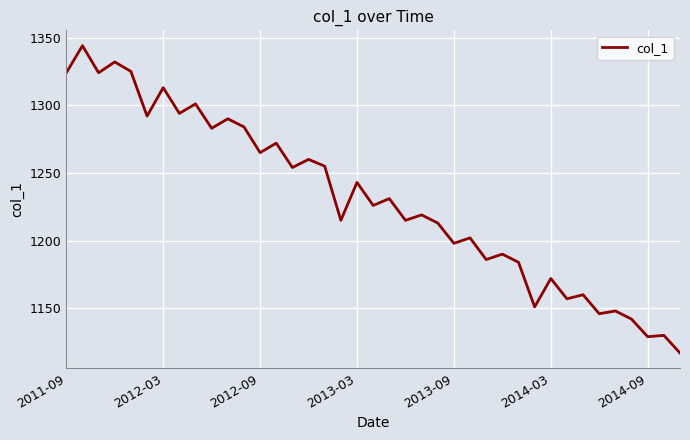

What is the difference between the second highest and second lowest values?

203